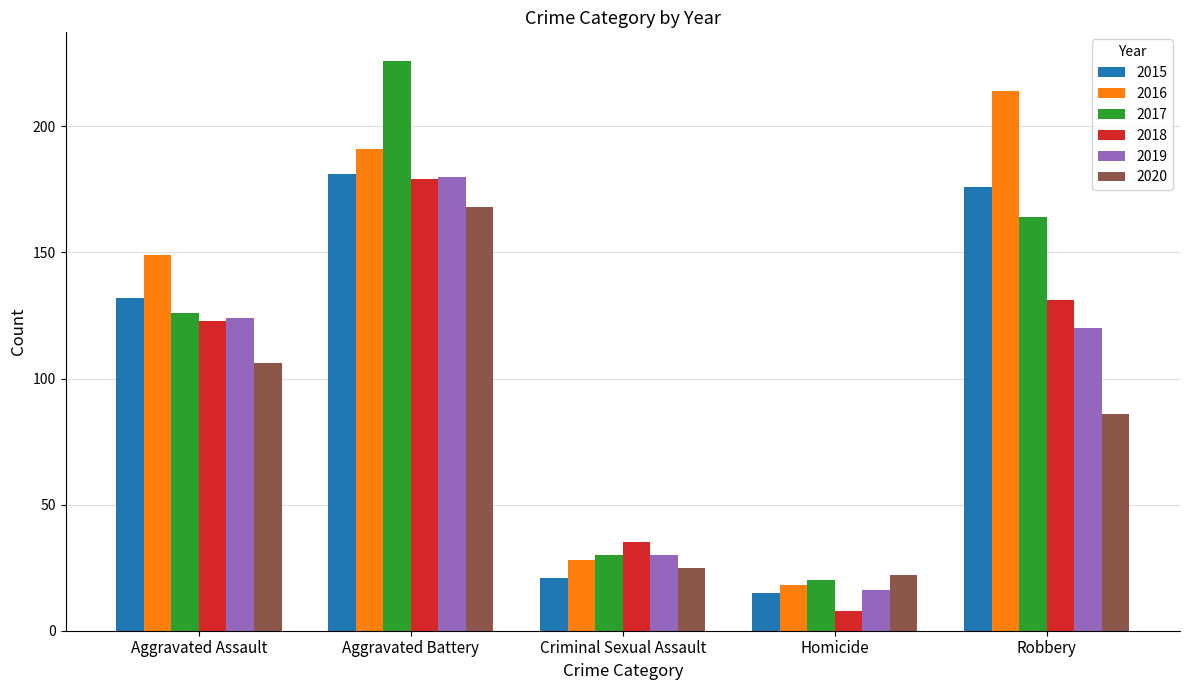

What are all the series names shown in the legend?

2015, 2016, 2017, 2018, 2019, 2020